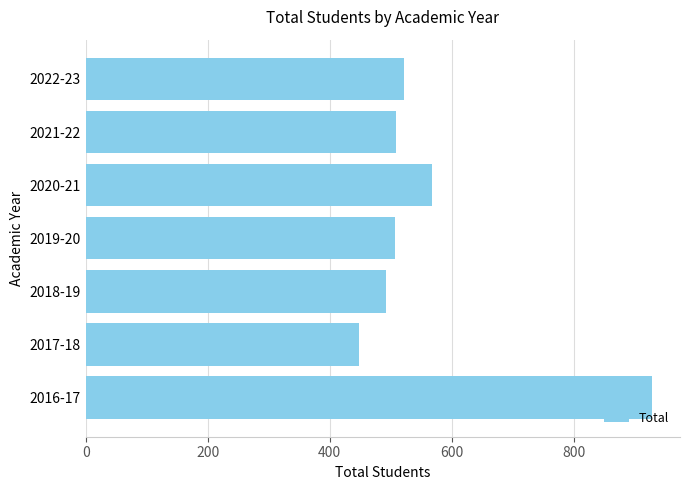

What is the difference between the maximum and second lowest values?

436